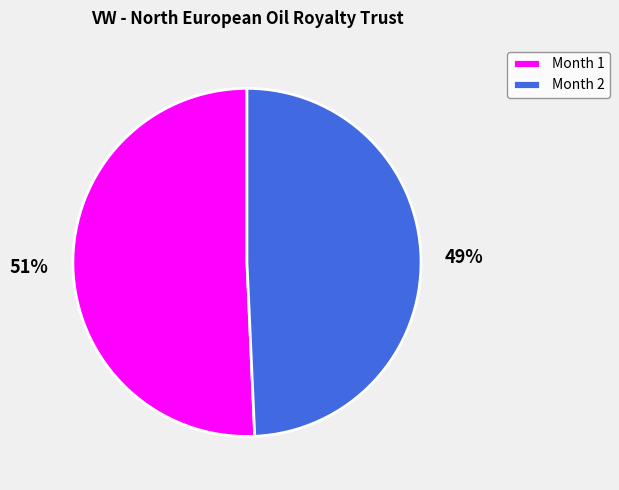

What is the largest slice in the pie chart?

Month 1